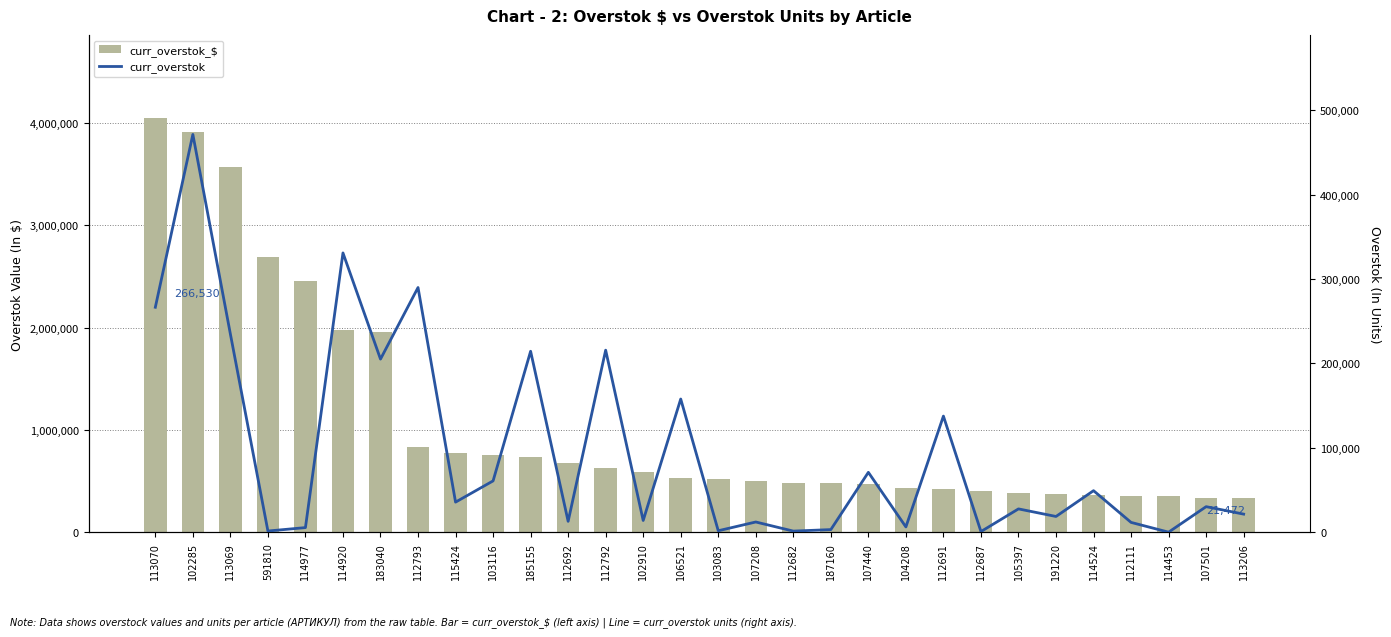

Reading right to left, transcribe all the data shown in this chart.

curr_overstok_$: 113206=336688.8	107501=337069.4	114453=353459.0	112111=356021.2	114524=366893.9	191220=369638.8	105397=387310.0	112687=403189.5	112691=422393.6	104208=428400.0	107440=472685.2	187160=478376.9	112682=486093.0	107208=501066.0	103083=521990.5	106521=525515.6	102910=589806.0	112792=627665.2	112692=678881.3	185155=731086.9	103116=752101.1	115424=777933.0	112793=837782.1	183040=1960897.5	114920=1978758.1	114977=2459676.2	591810=2690962.4	113069=3568808.0	102285=3911439.3	113070=4051256.0
curr_overstok: 113206=21472.5	107501=30312.0	114453=95.6	112111=11669.0	114524=49247.5	191220=18687.5	105397=27665.0	112687=809.6	112691=137587.5	104208=6300.0	107440=70973.8	187160=3138.8	112682=1360.5	107208=12150.0	103083=1770.9	106521=157812.5	102910=13950.0	112792=215692.5	112692=12936.0	185155=214395.0	103116=60825.0	115424=35685.0	112793=289890.0	183040=205114.8	114920=330896.0	114977=5512.2	591810=1445.2	113069=234790.0	102285=471257.8	113070=266530.0